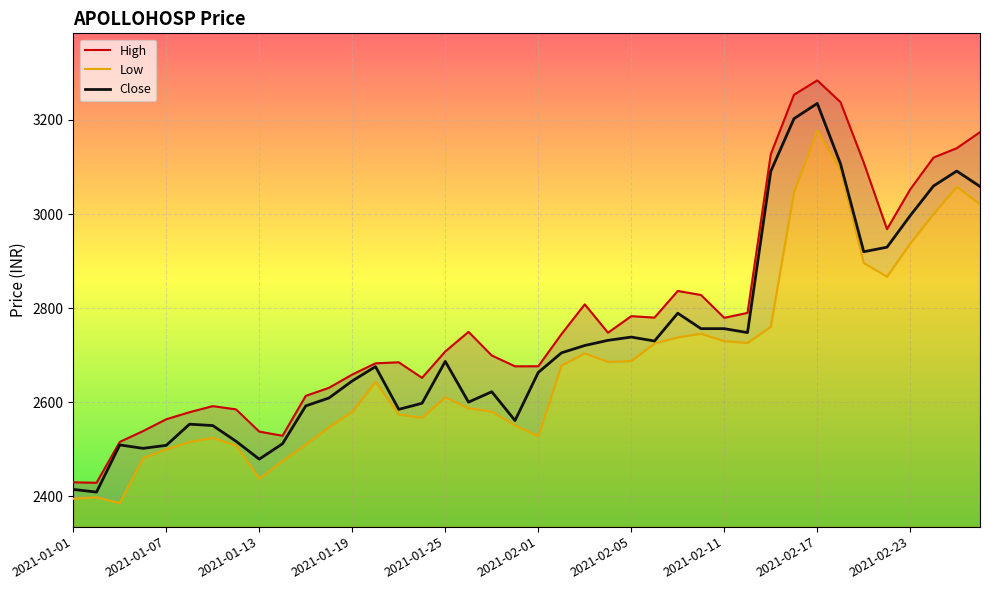

Reading left to right, transcribe all the data shown in this chart.

High: 2430.0	2429.0	2515.8	2538.8	2564.0	2579.0	2591.8	2585.0	2537.8	2528.9	2613.7	2630.8	2659.0	2682.8	2685.0	2652.0	2708.0	2749.7	2699.5	2676.5	2676.6	2745.0	2808.2	2747.9	2783.0	2780.0	2836.6	2828.0	2779.5	2790.0	3127.0	3253.6	3284.0	3237.8	3109.2	2967.9	3052.5	3120.0	3139.9	3173.9
Low: 2395.0	2398.2	2385.8	2481.0	2500.0	2515.7	2524.5	2508.2	2437.8	2475.0	2510.1	2547.1	2580.0	2643.2	2574.4	2567.1	2610.8	2587.2	2580.6	2551.0	2528.1	2678.0	2704.0	2686.0	2687.7	2725.0	2738.1	2745.7	2730.0	2726.1	2760.4	3047.0	3177.0	3094.0	2896.0	2866.9	2937.5	3000.1	3057.9	3020.7
Close: 2414.8	2409.2	2509.4	2502.2	2508.6	2553.5	2550.6	2517.2	2479.2	2512.0	2592.3	2609.2	2645.5	2675.8	2585.1	2597.9	2686.9	2600.4	2622.4	2561.2	2663.5	2705.2	2720.7	2731.7	2738.6	2730.2	2789.3	2756.5	2756.5	2748.1	3090.7	3202.8	3235.0	3106.8	2919.9	2929.6	2996.8	3059.7	3091.3	3058.7